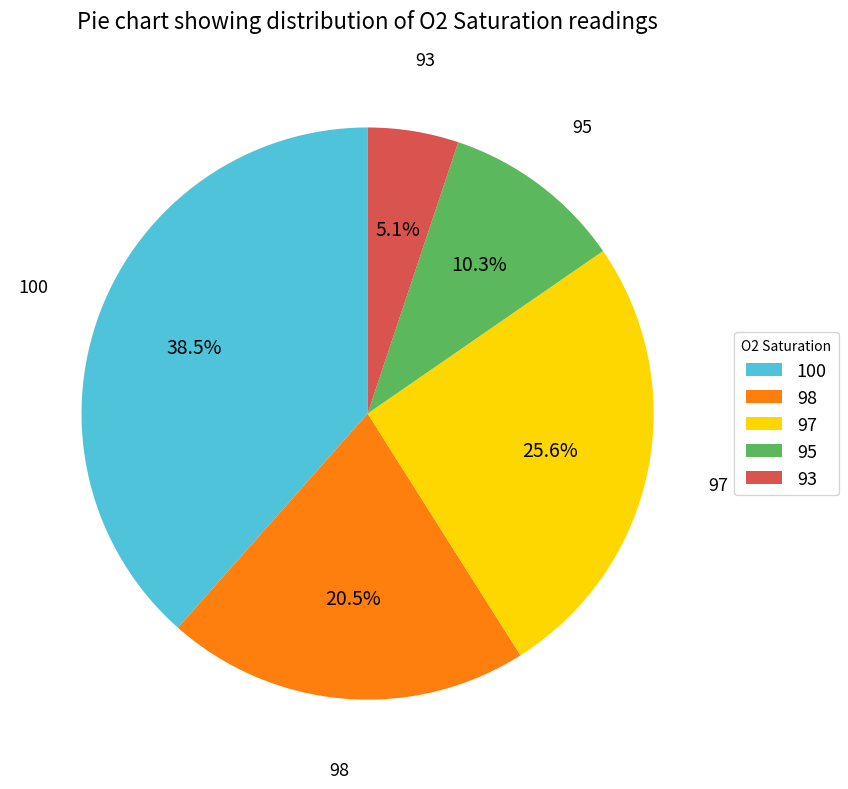

Which has a higher value, 93 or 98?

98